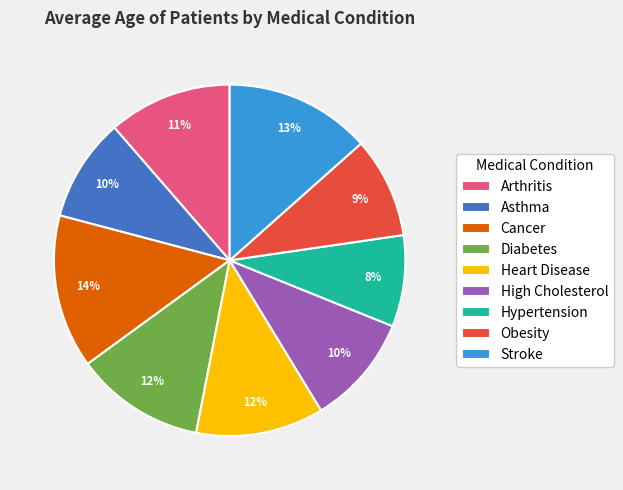

Does Obesity account for over 50% of the chart?

No